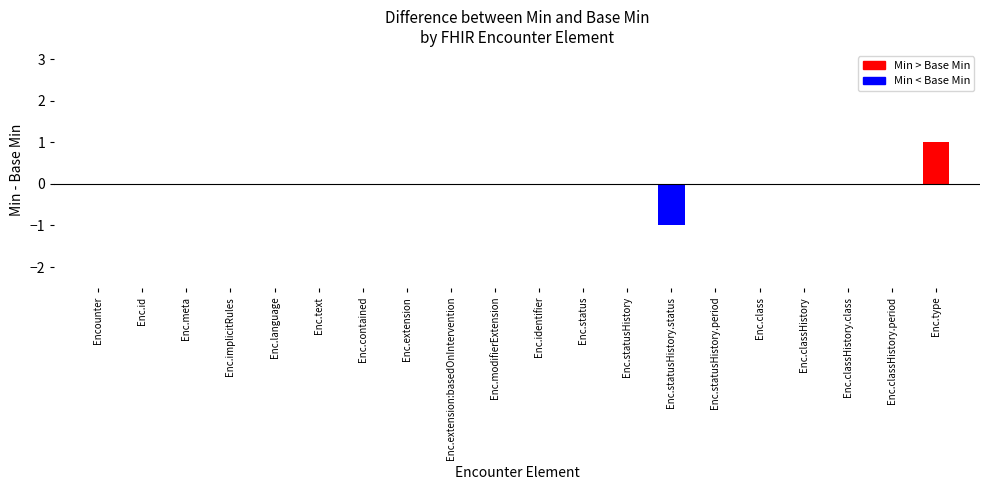

How many series are shown in this chart?

1